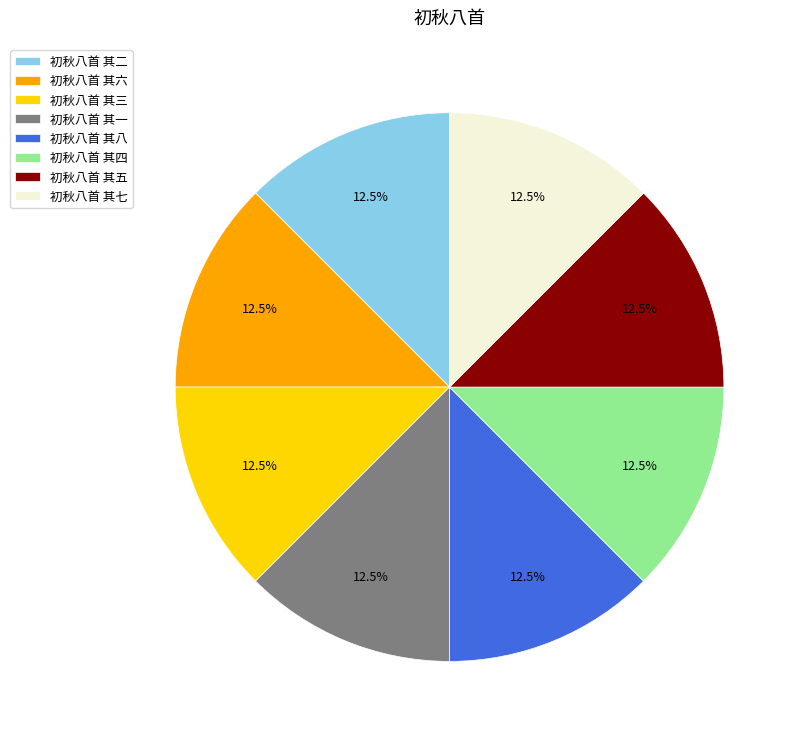

Is it true that 初秋八首 其四 is 1% of the pie?

False